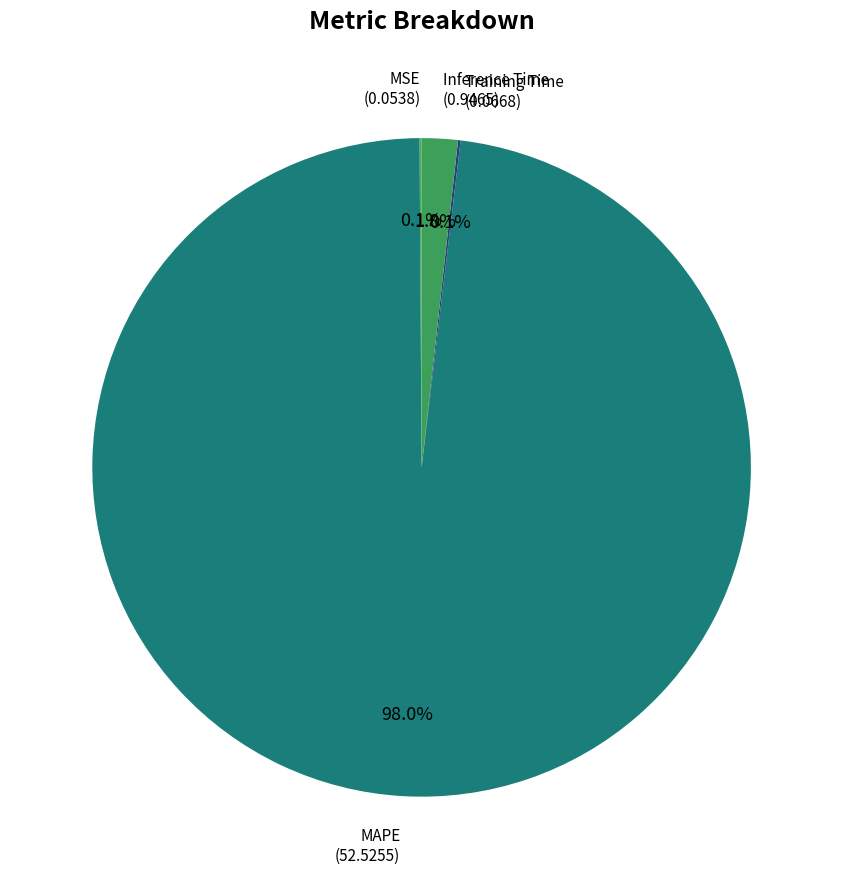

What is the majority slice?

MAPE